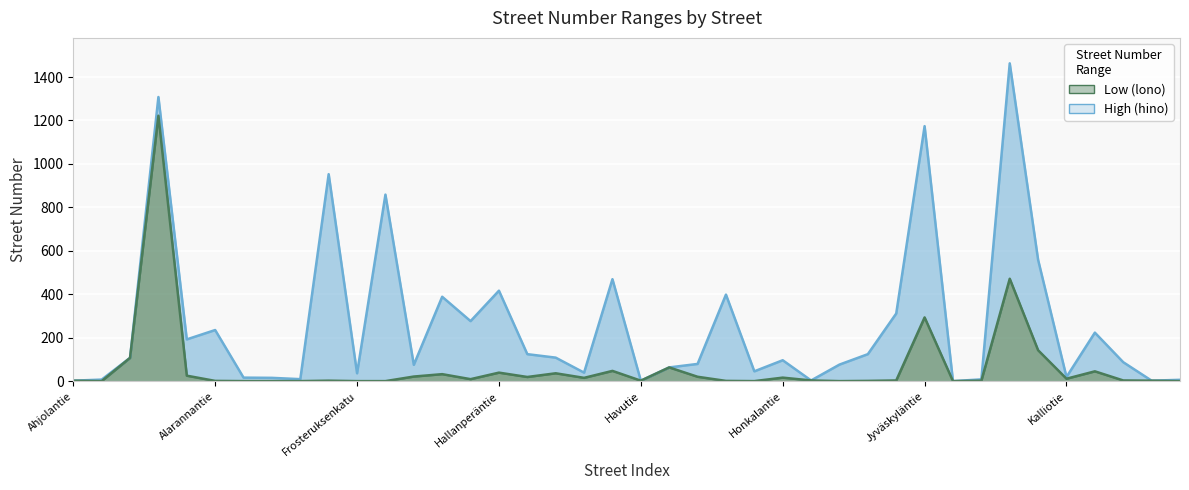

Is it true that High (hino) equals 1308 at Aittokyläntie?

True